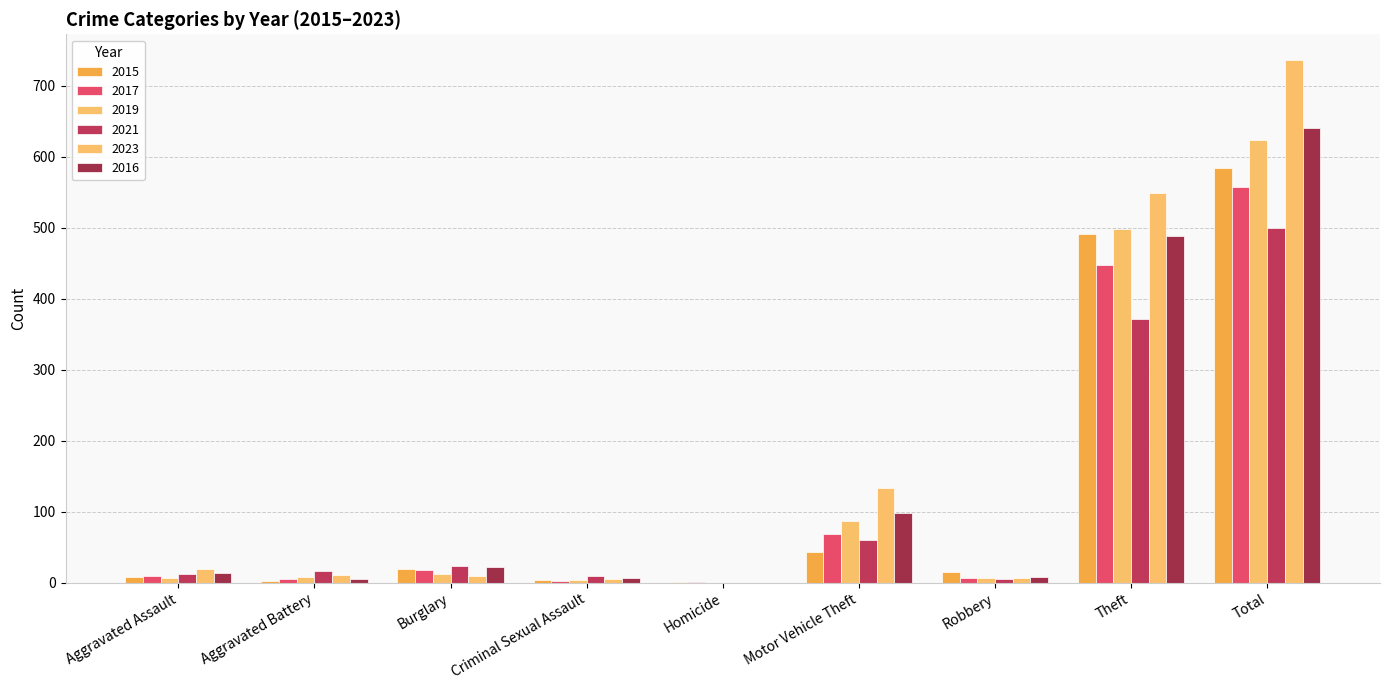

The 2021 series shows 95 at Motor Vehicle Theft. True or false?

False